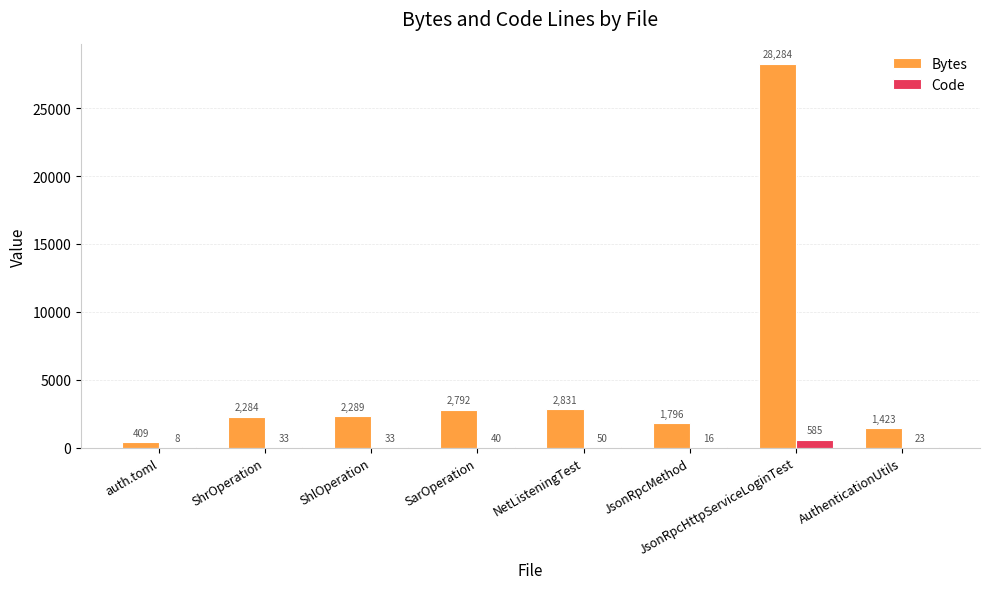

What is the sum of all Bytes values?

42108